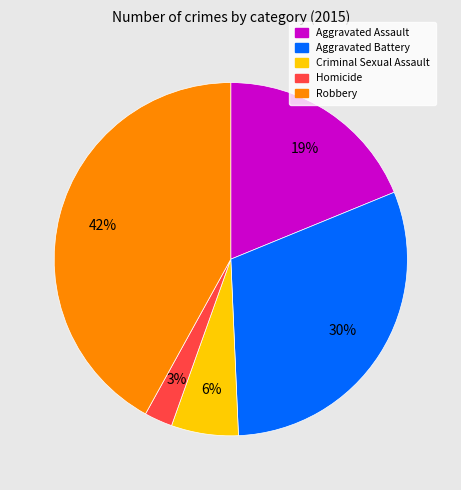

How many segments does this pie chart have?

5